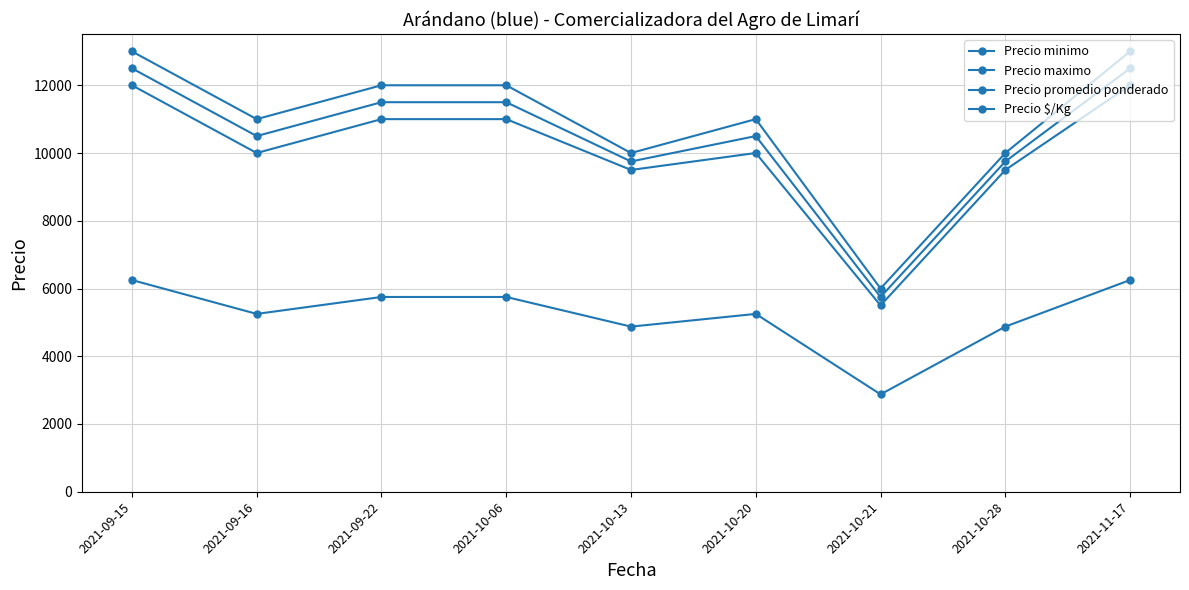

Count the number of data series in this chart.

4